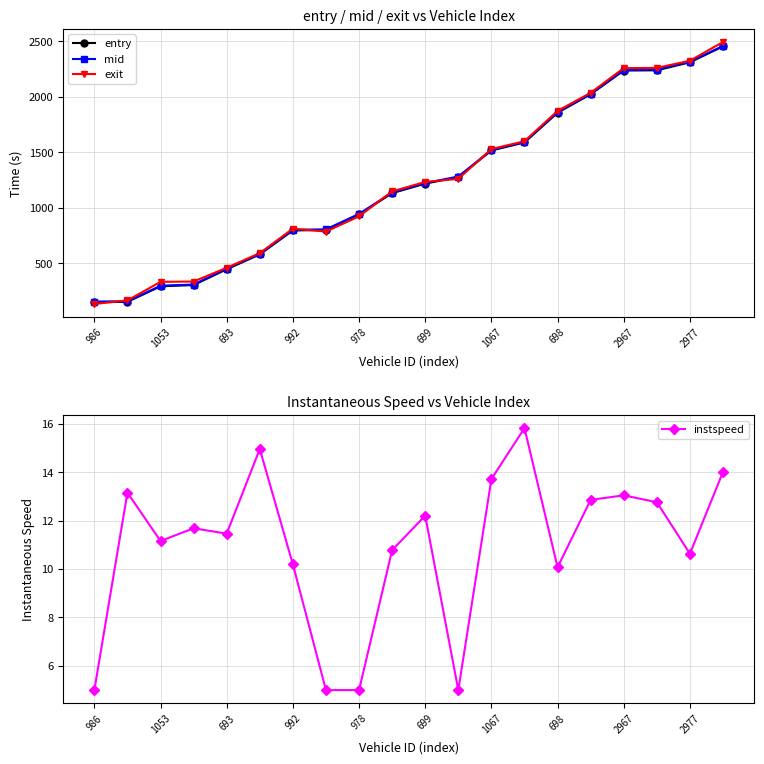

What is the lowest value of the exit series?

134.2